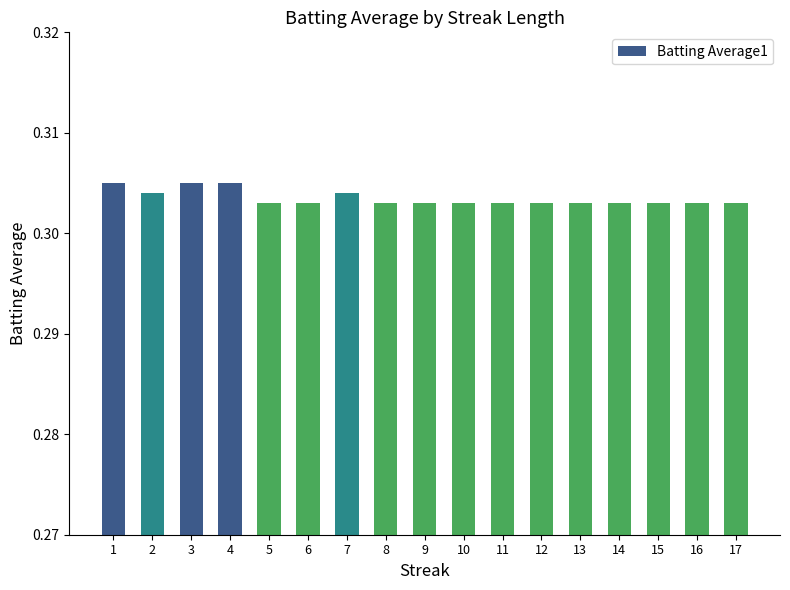

Which has a higher value, 7 or 8?

7